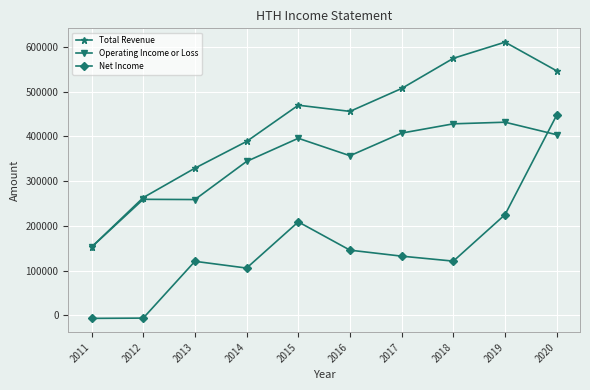

Rank the series by their maximum value, from highest to lowest.

Total Revenue, Net Income, Operating Income or Loss